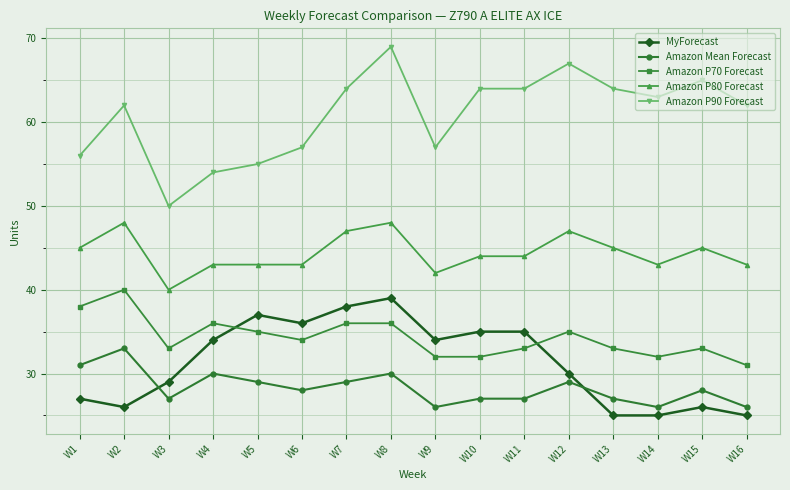

At how many categories does at least one series exceed 32?

16